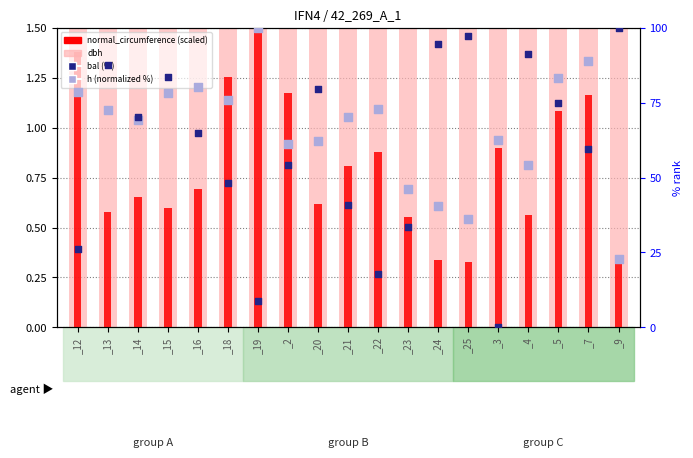

At which category is the sum across all series the highest?

_5